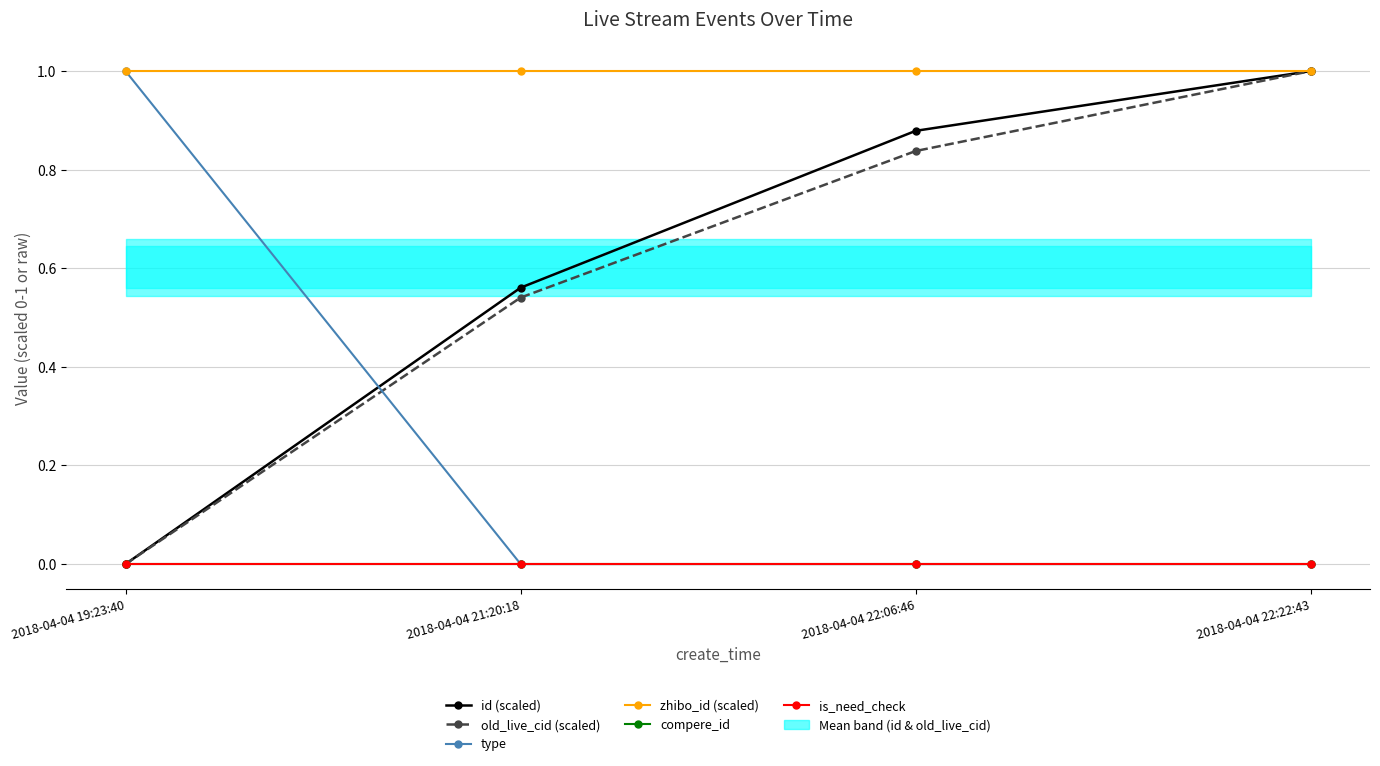

How many values in id (scaled) are above zero?

3